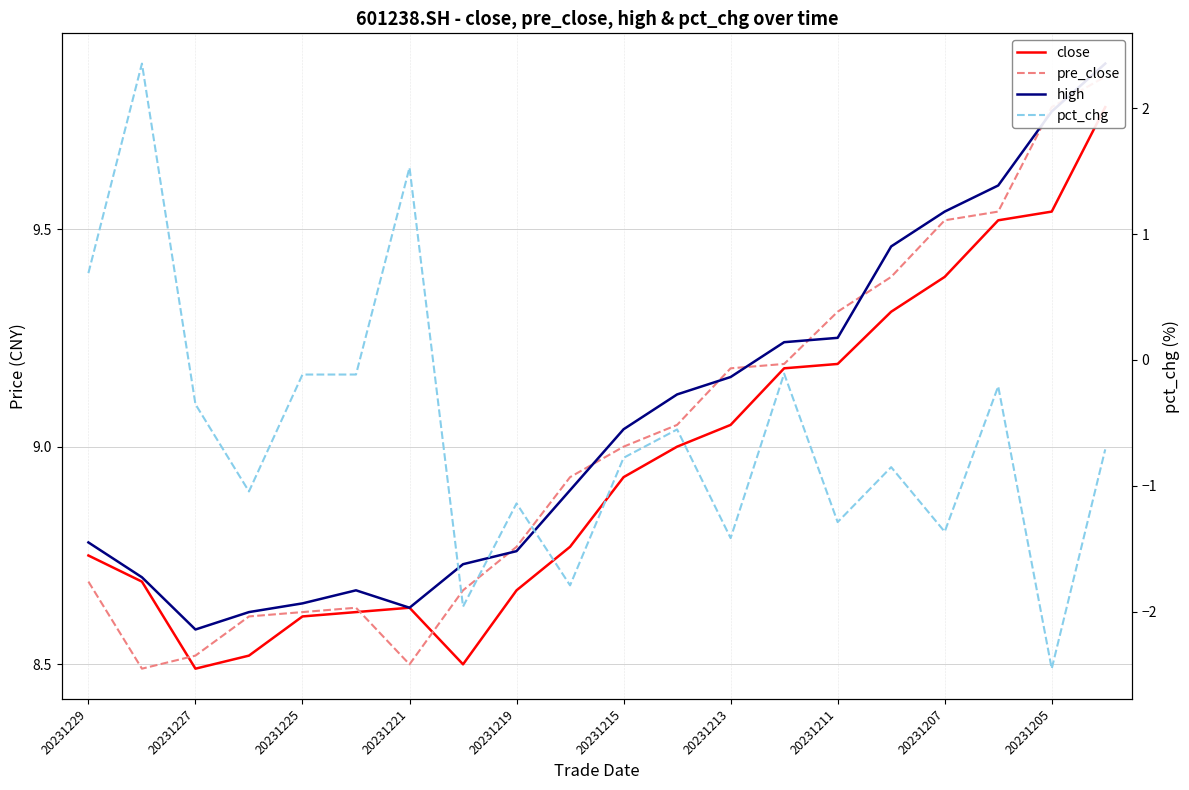

What is the sum of all high values?

181.1